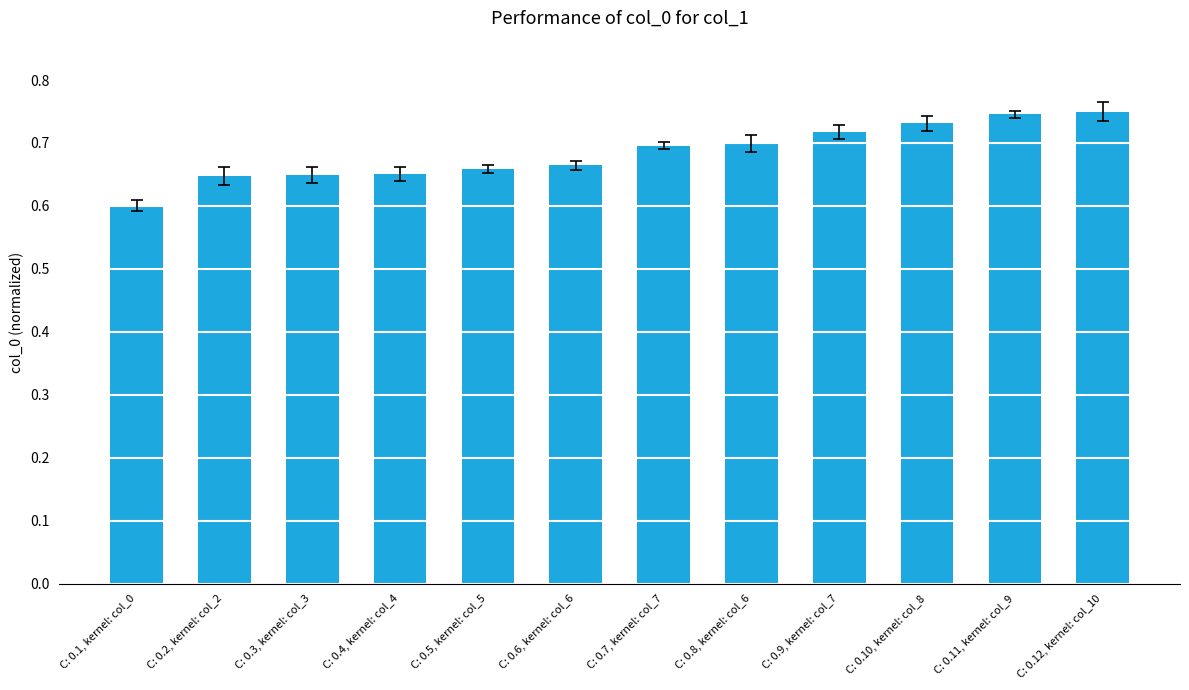

Which label corresponds to the smallest value in the chart?

C: 0.1, kernel: col_0